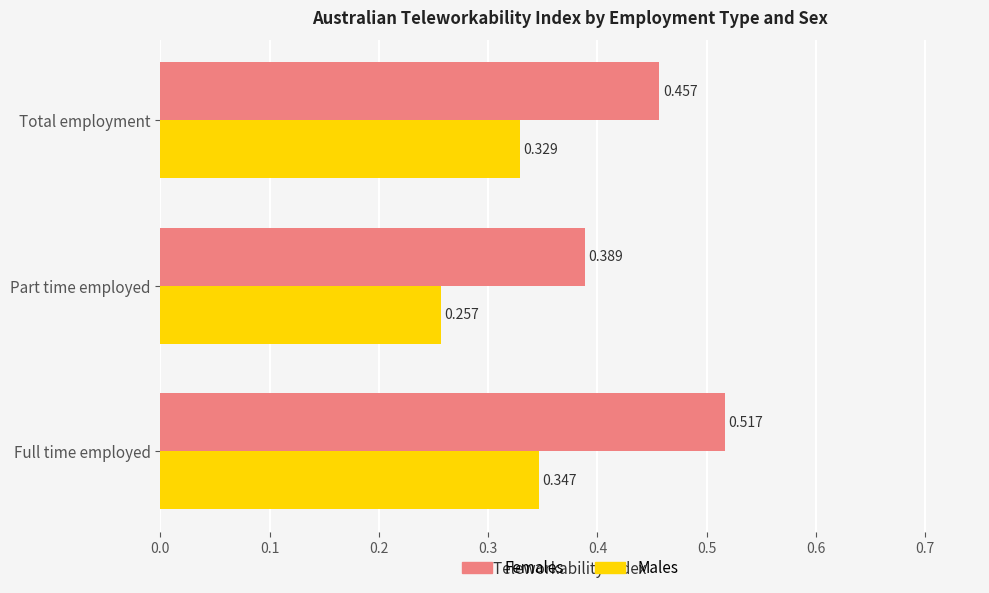

At which label does Females reach its peak?

Full time employed